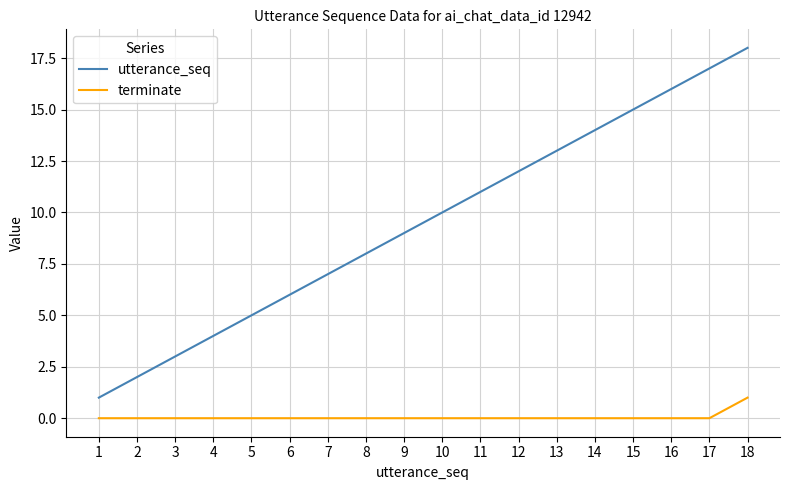

The utterance_seq series shows 12 at 9. True or false?

False